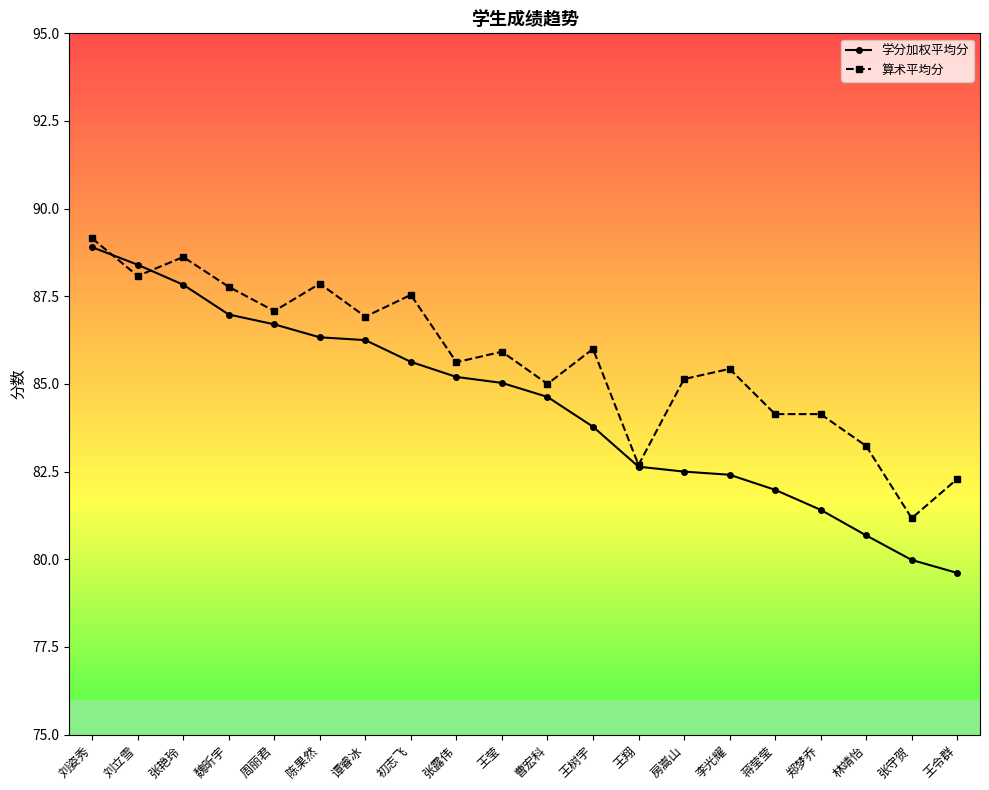

What is the spread (max minus min) of values at 郑梦乔?

2.7